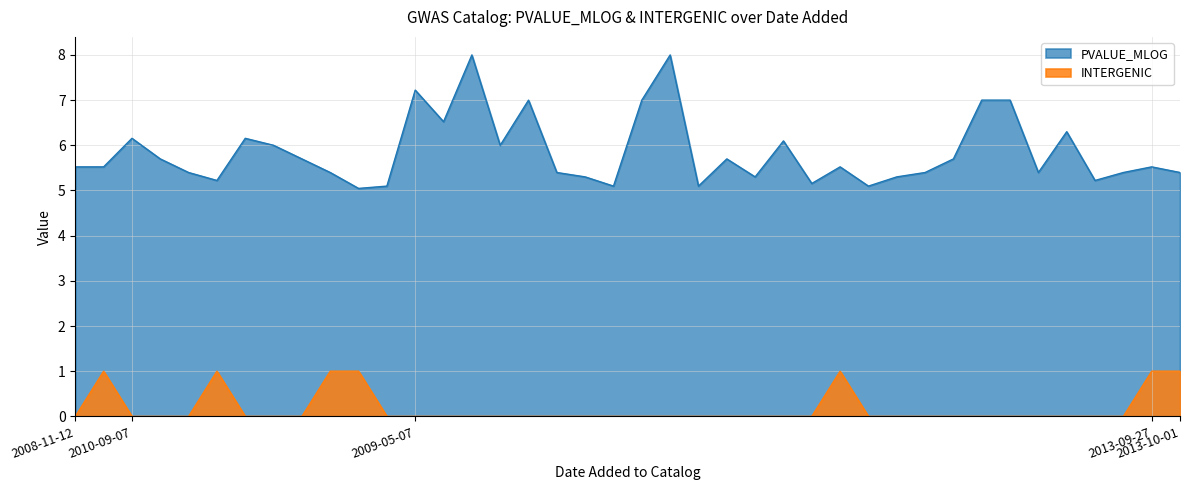

Rank the series by their maximum value, from lowest to highest.

INTERGENIC, PVALUE_MLOG